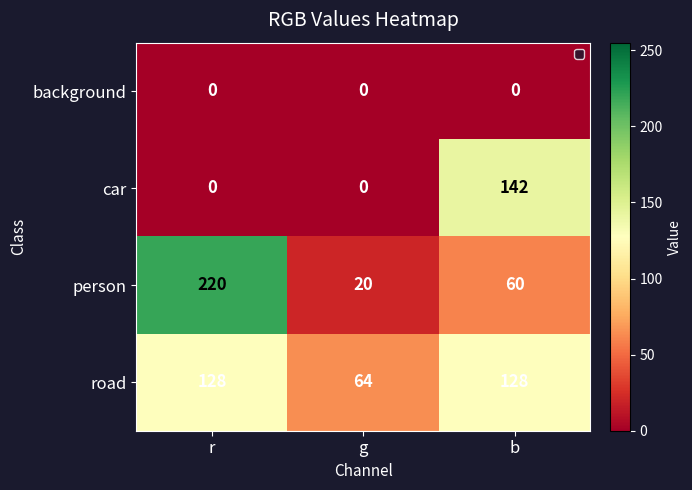

Rank the categories by person value from highest to lowest.

r, b, g